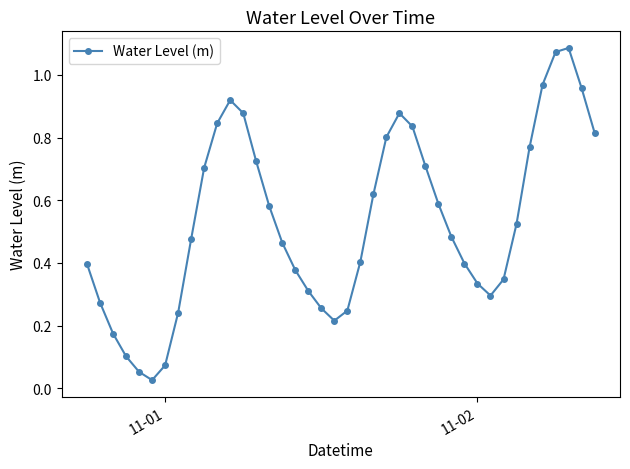

How many points are lower than both their immediate neighbors (excluding endpoints)?

3